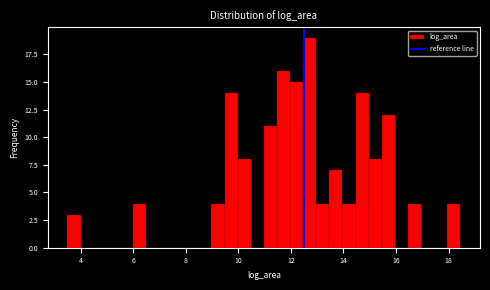

Around what value on the x-axis is the tallest bar? Give the approximate position of its centre, as read against the axis.

12.8